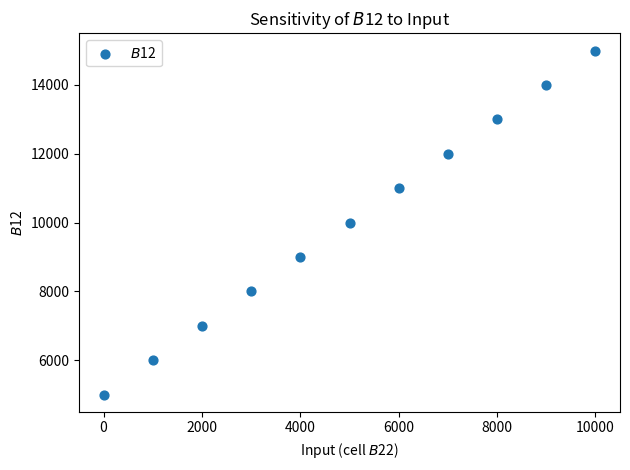

What is the range of Y values (max minus min)?

10000